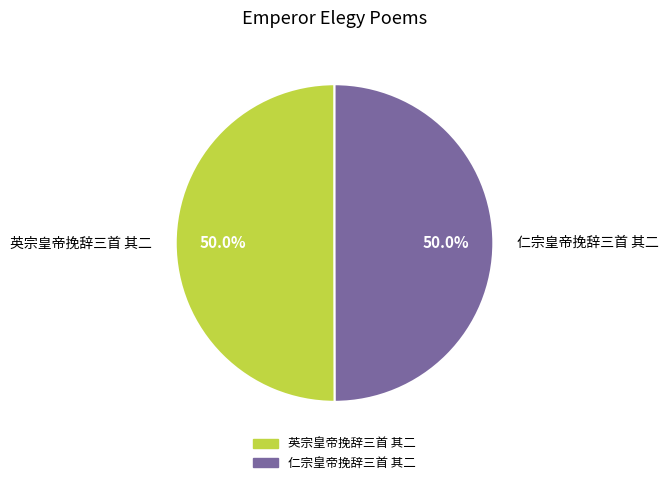

What is the ratio of the value at 仁宗皇帝挽辞三首 其二 to the value at 英宗皇帝挽辞三首 其二?

1.0